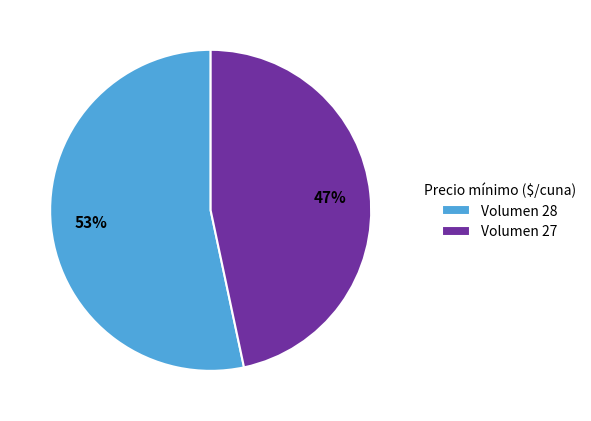

Is there a majority slice in this chart?

Yes